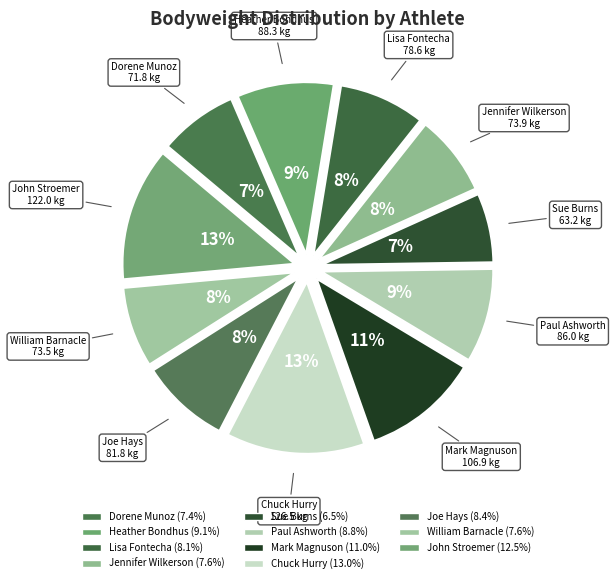

What percentage is the Sue Burns slice, to the nearest percent?

7%